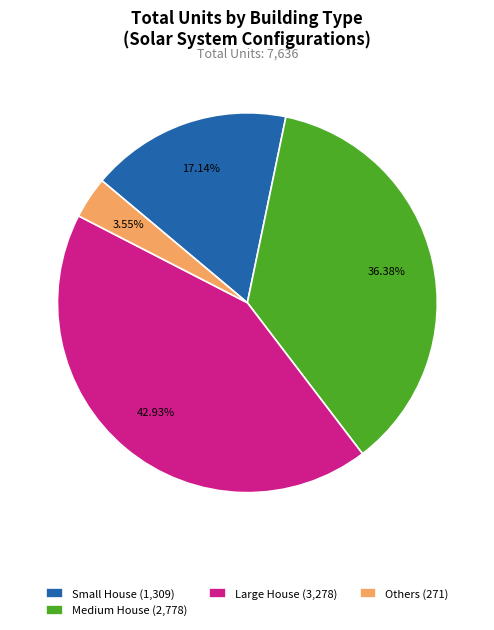

Which category has the biggest portion of the pie?

Large House (3,278)